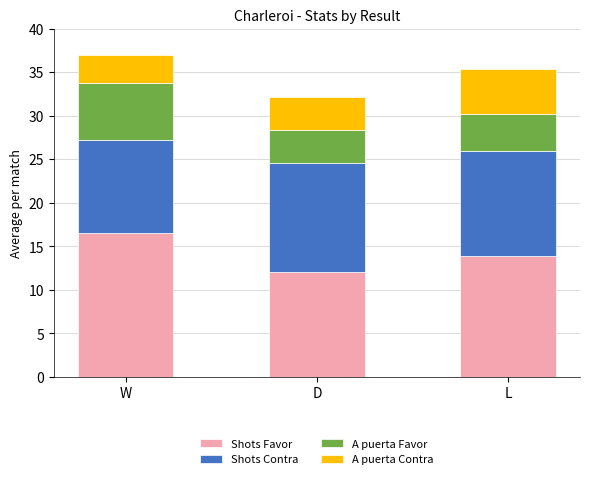

How many series are shown in this chart?

4